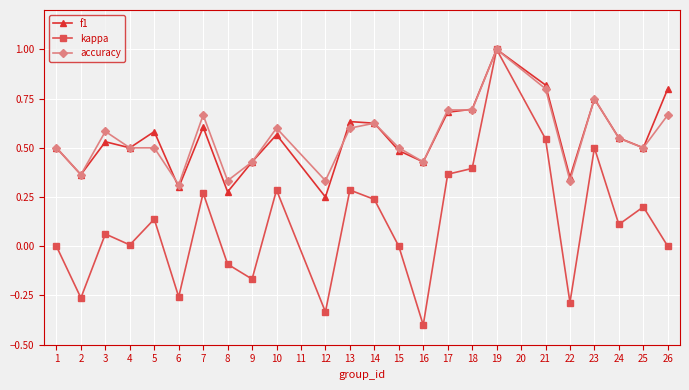

What is the value of the accuracy point at the 18th from the left?

1.0